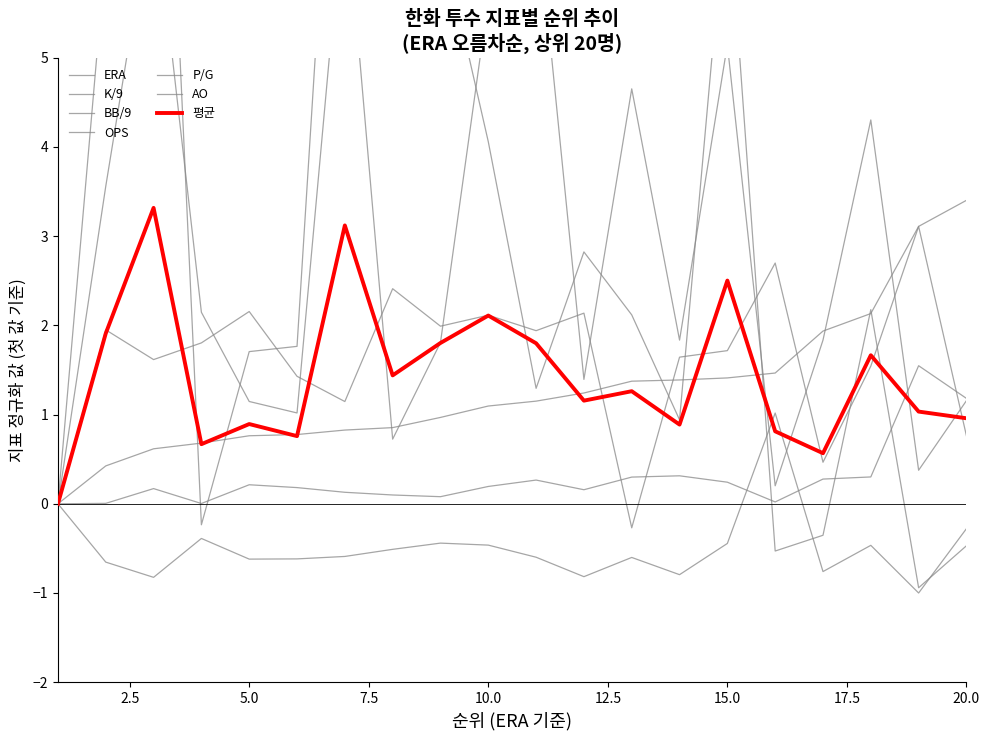

At 9, list the series in order from smallest to largest.

BB/9, OPS, ERA, P/G, K/9, AO